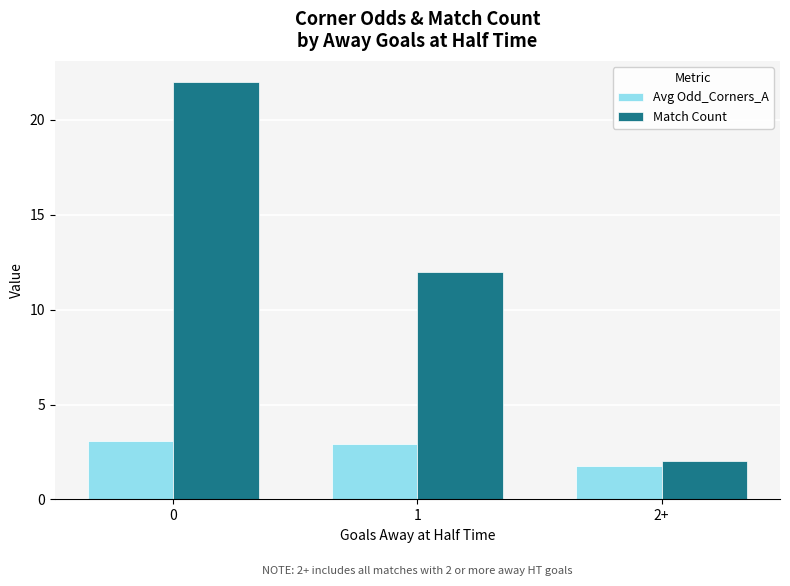

How many bars are there in each group?

2